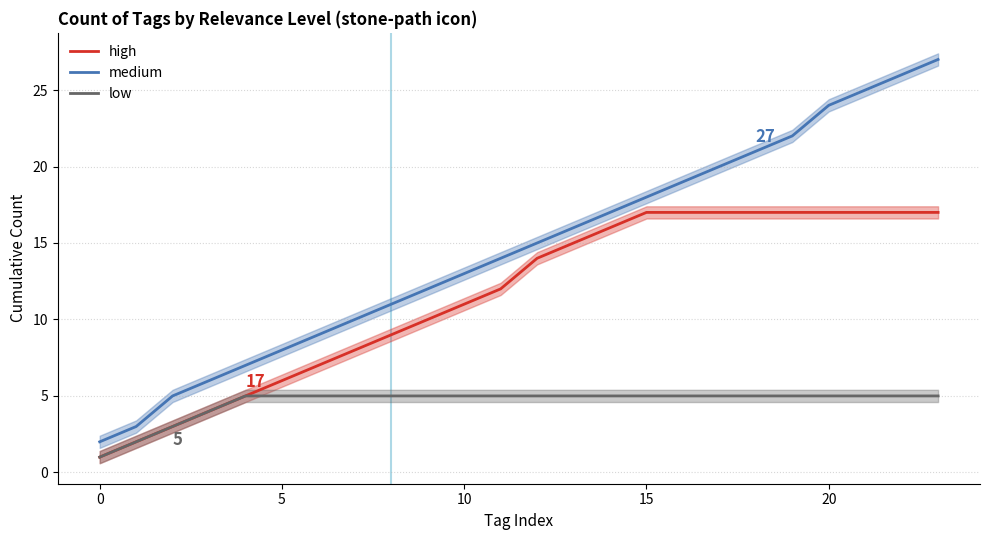

At which category is the sum across all series the highest?

23